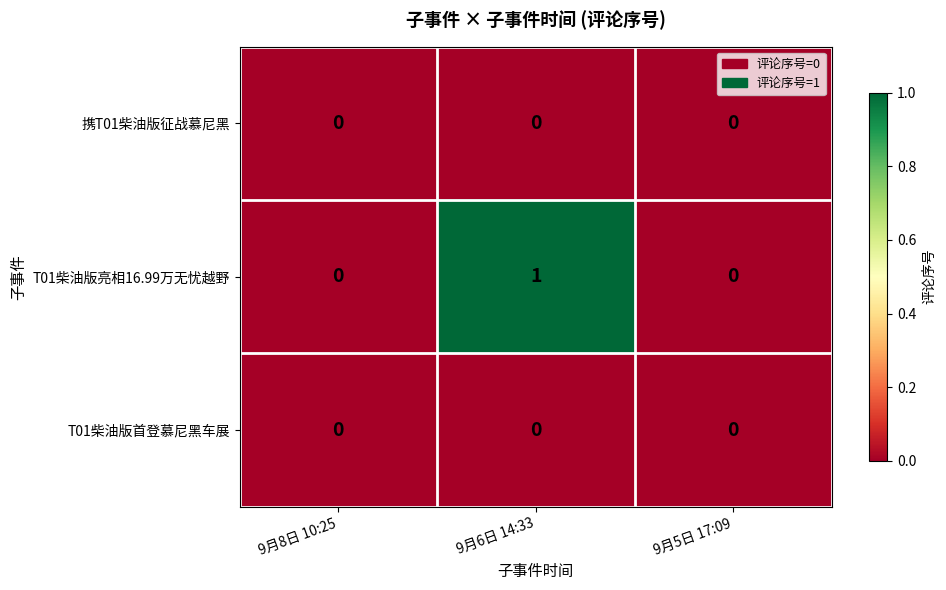

True or false: T01柴油版首登慕尼黑车展 has a value of 0 at 9月5日 17:09.

True